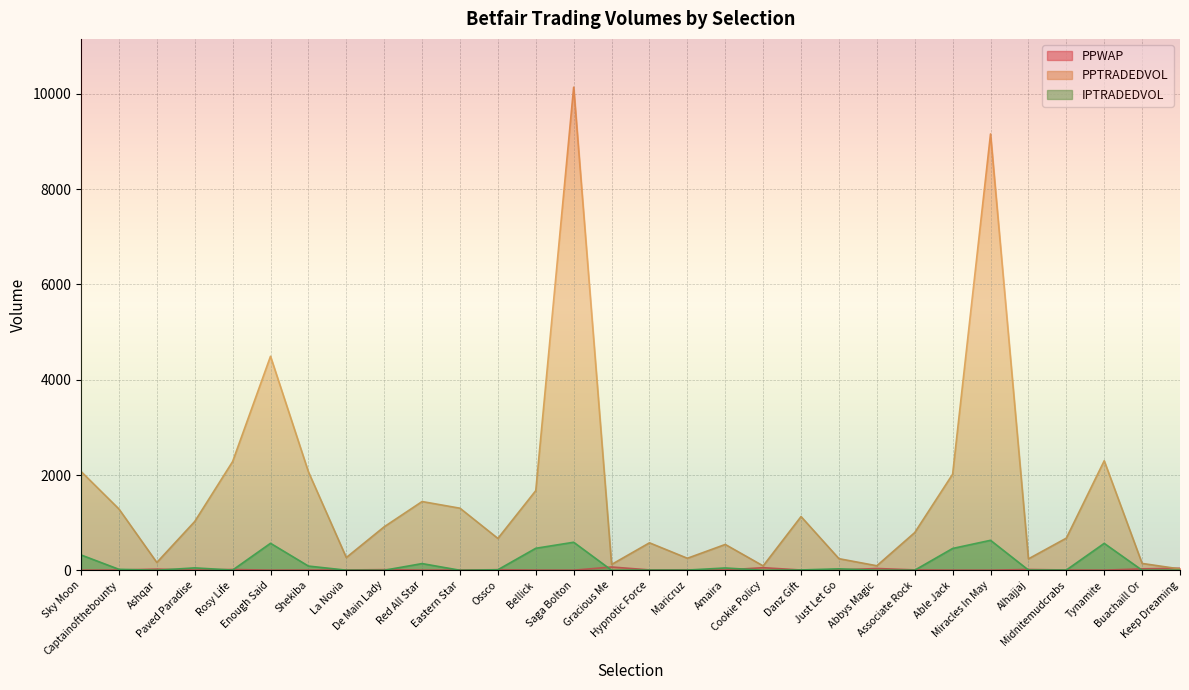

Reading right to left, extract all data points from this chart.

PPWAP: 42.0	30.2	2.2	5.8	16.5	1.7	2.9	8.7	36.6	7.8	5.4	54.1	5.7	10.0	7.4	68.6	1.6	3.4	11.6	4.9	3.6	13.3	6.8	4.3	2.1	16.7	4.3	23.7	5.6	2.9
PPTRADEDVOL: 27.4	143.4	2299.1	674.4	239.2	9160.0	2017.3	791.7	94.6	243.2	1127.5	91.6	541.9	251.9	576.4	121.7	10141.6	1672.3	668.4	1302.8	1442.9	912.8	267.1	2067.3	4492.5	2282.2	1024.0	163.4	1286.7	2074.3
IPTRADEDVOL: 0.8	0.8	564.7	4.7	4.4	629.1	458.0	1.8	0.0	30.1	6.8	0.0	48.1	4.0	4.0	0.8	588.3	461.6	10.8	0.0	140.4	0.0	1.8	88.3	566.3	4.0	50.0	0.0	20.0	321.5